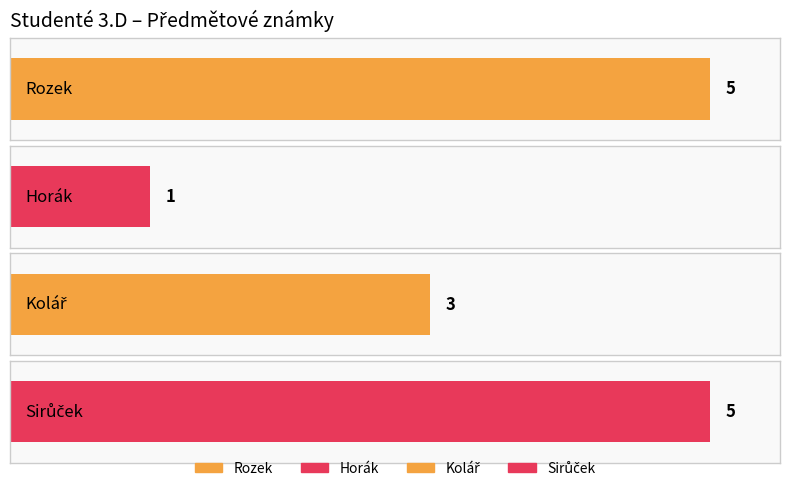

What is the minimum value shown in the chart?

1